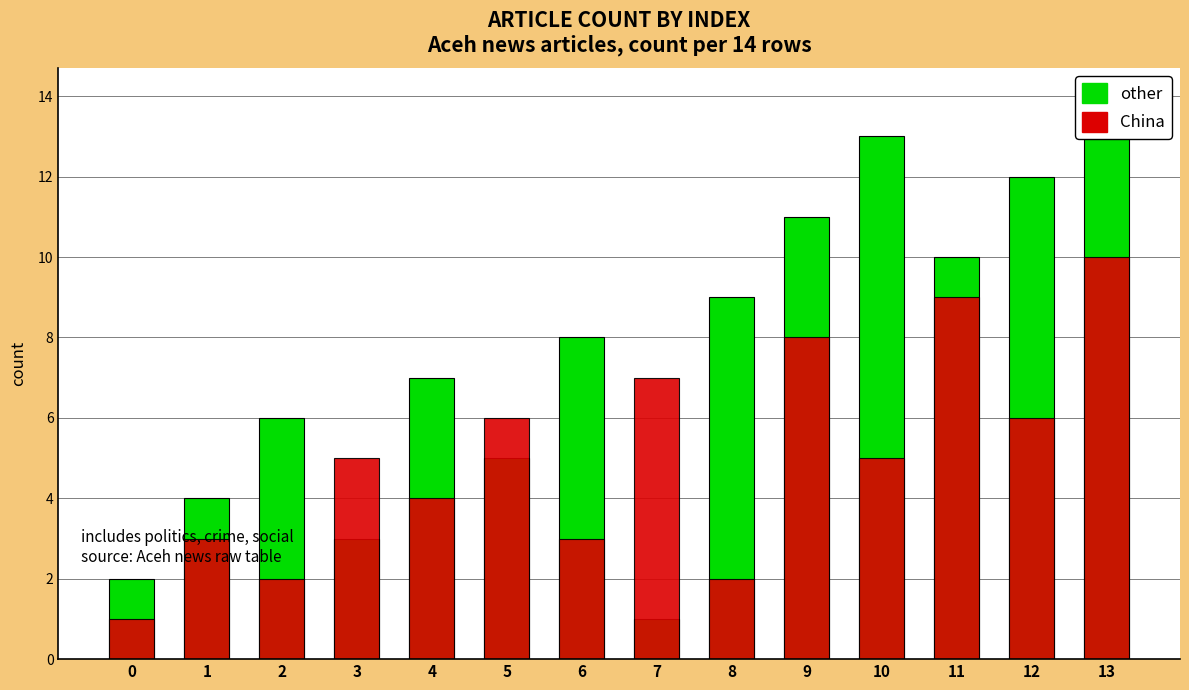

Reading left to right, extract all data points from this chart.

other: 2	4	6	3	7	5	8	1	9	11	13	10	12	14
China: 1	3	2	5	4	6	3	7	2	8	5	9	6	10